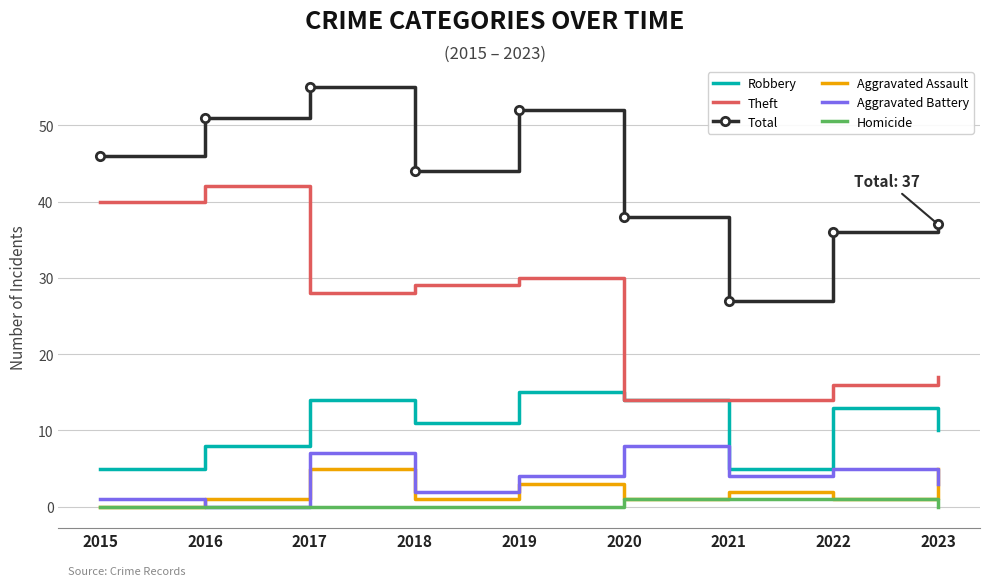

Where does the Aggravated Battery series first go above 4?

2017